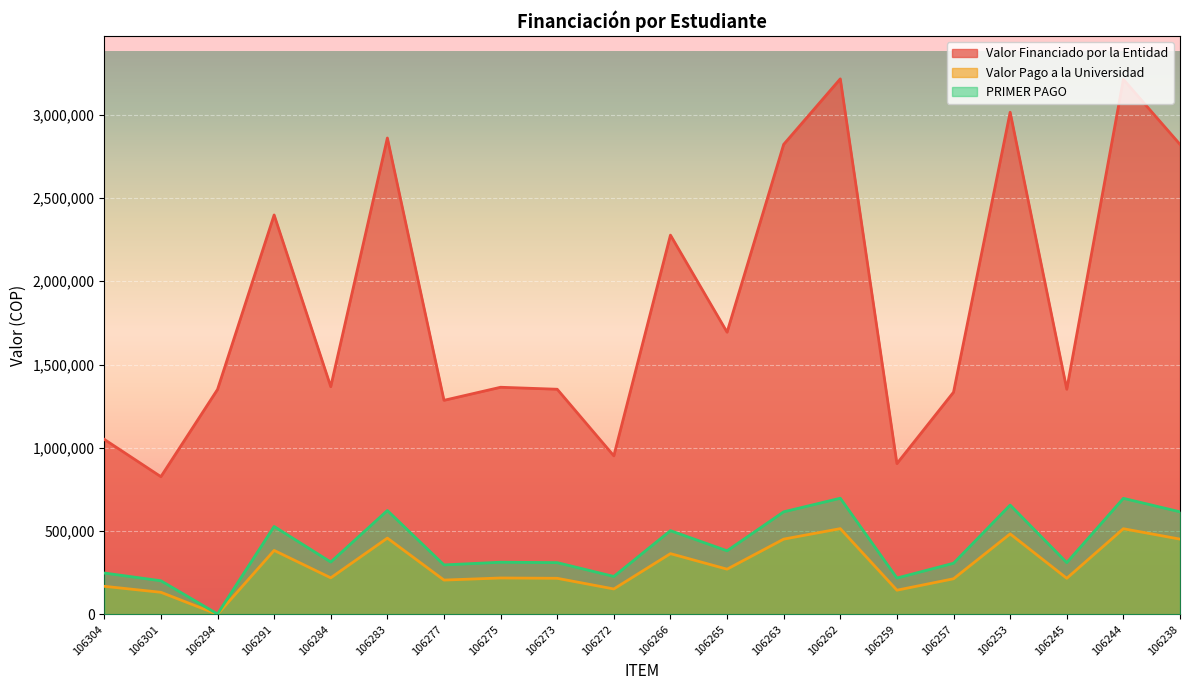

Between 106284 and 106263, which series saw the biggest shift?

Valor Financiado por la Entidad